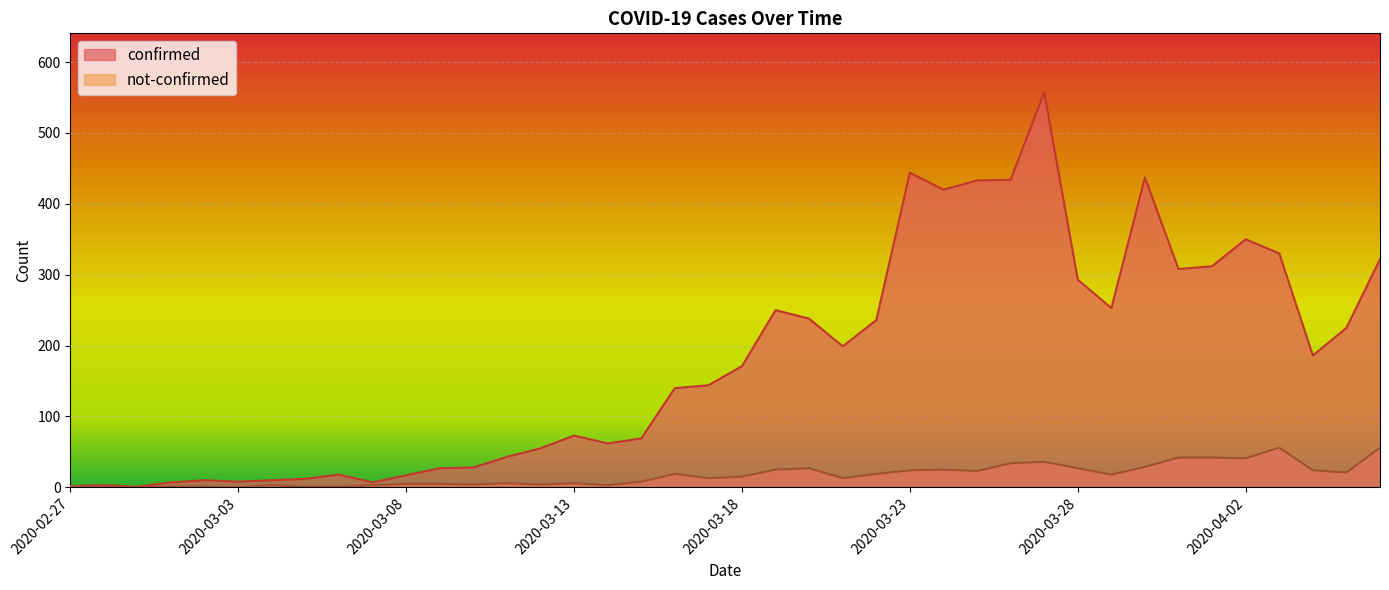

True or false: not-confirmed has a value of 79 at 2020-04-06.

False